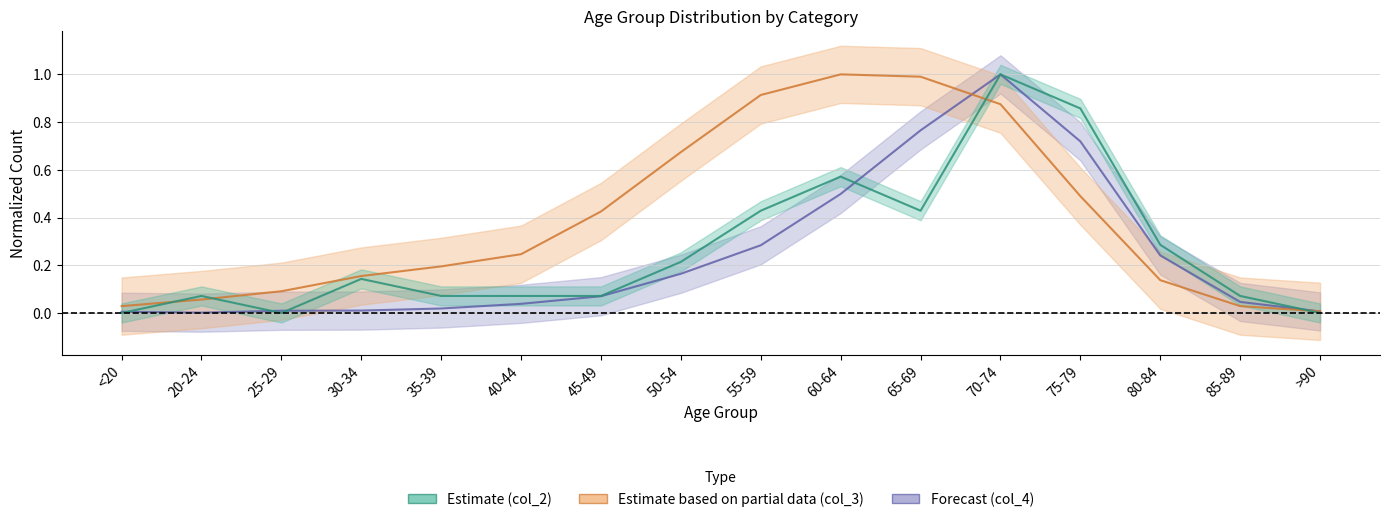

Is it true that col_3 equals 0.2 at 30-34?

False